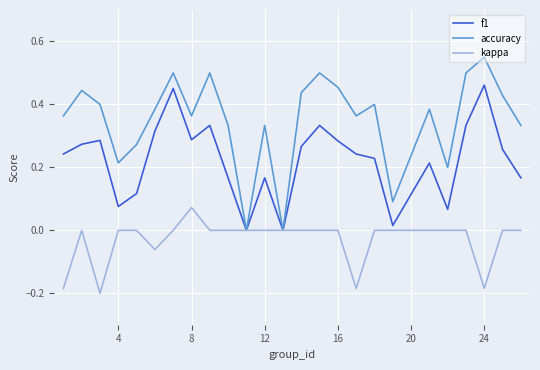

List the series in order of their peak value, highest first.

accuracy, f1, kappa